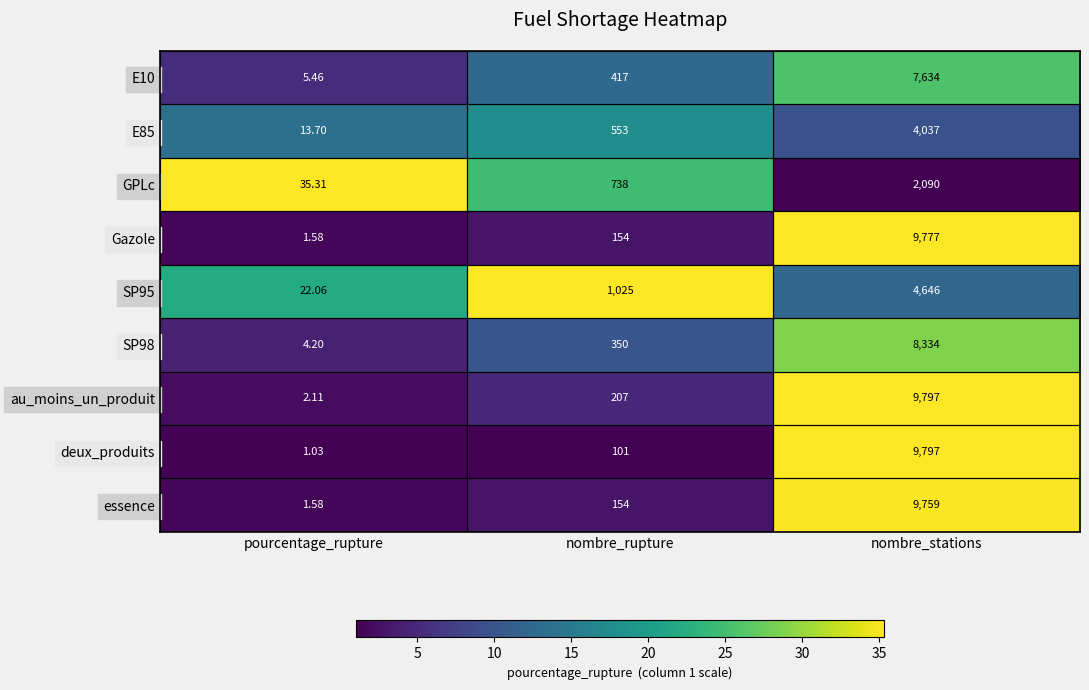

Which series has the largest range (max minus min)?

deux_produits